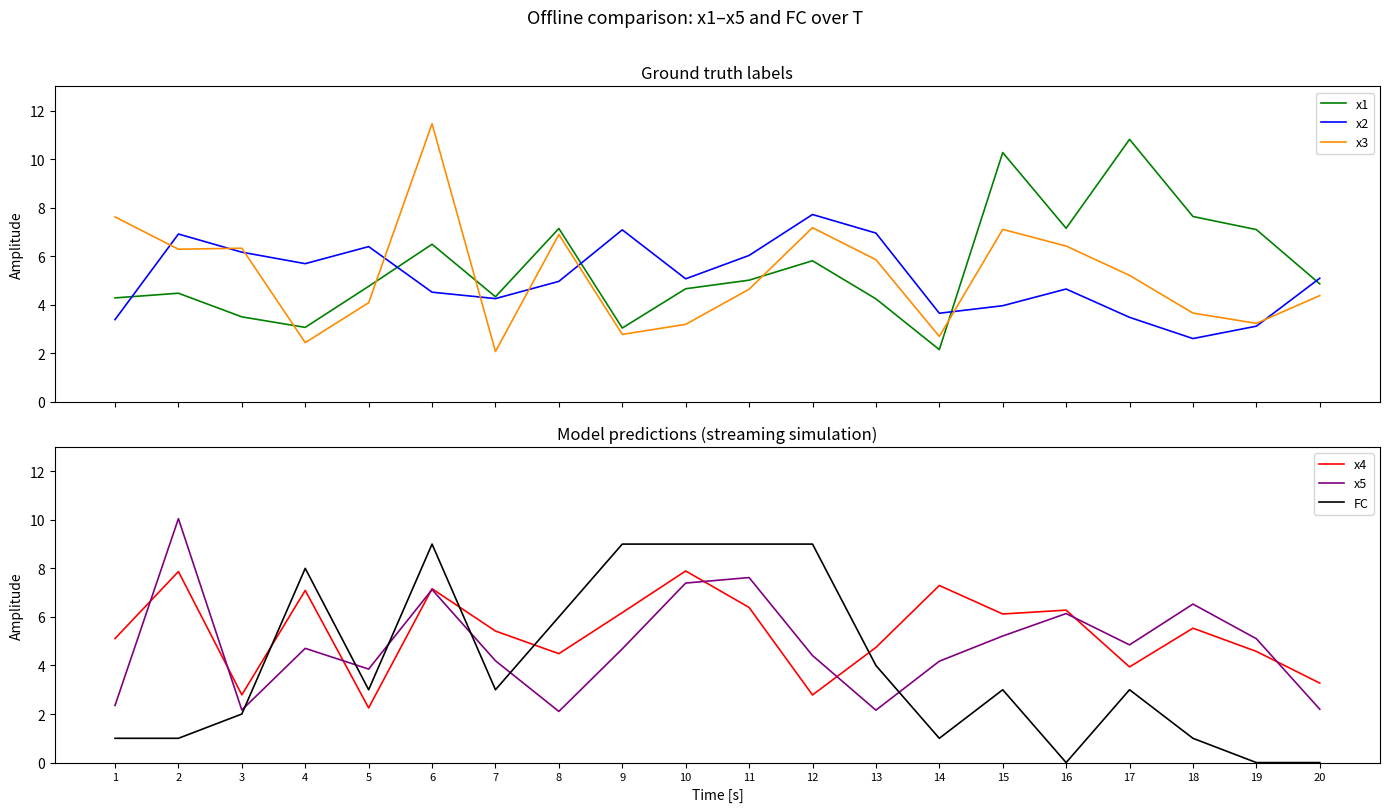

Which series has the largest range (max minus min)?

x3